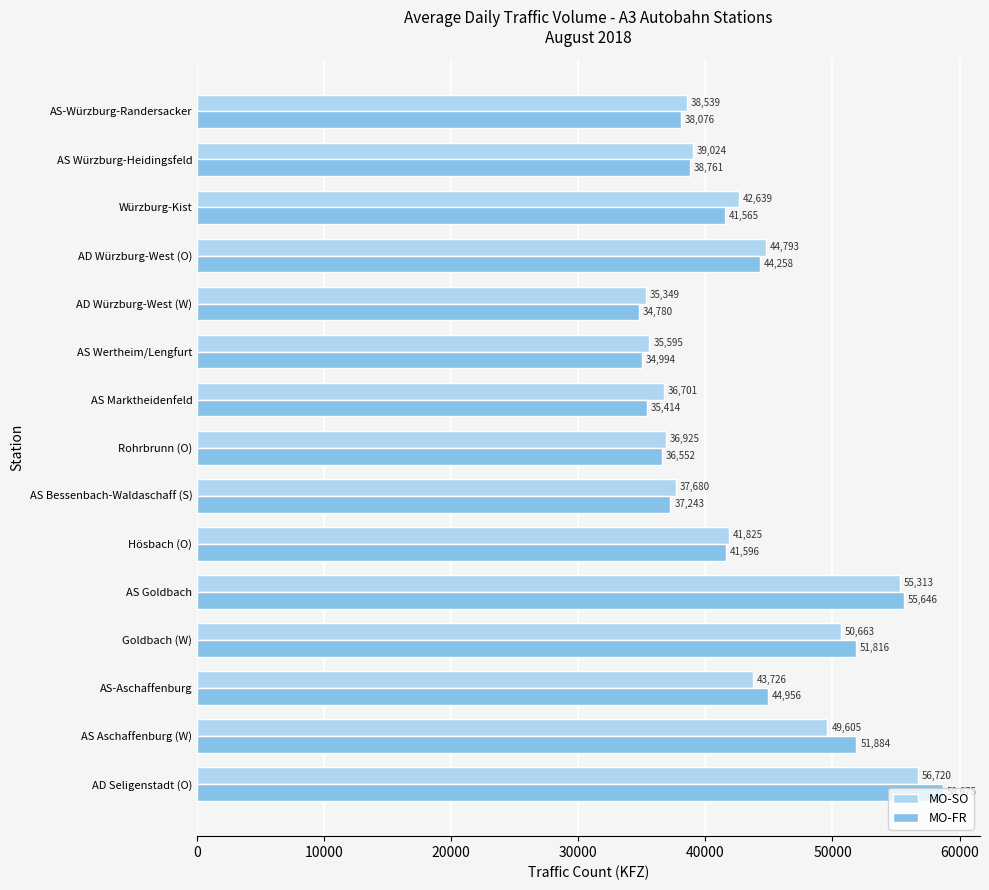

What is the average value of the MO-SO series?

43006